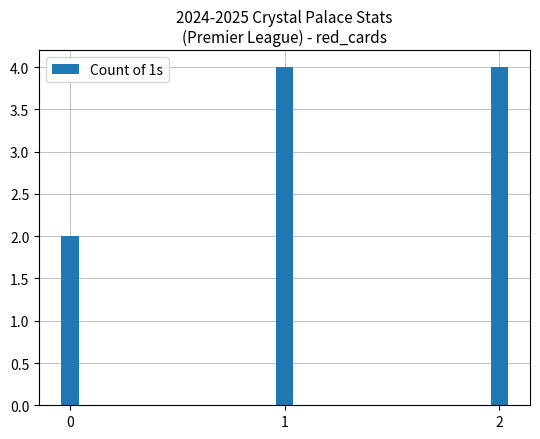

Read the value at 1.

4